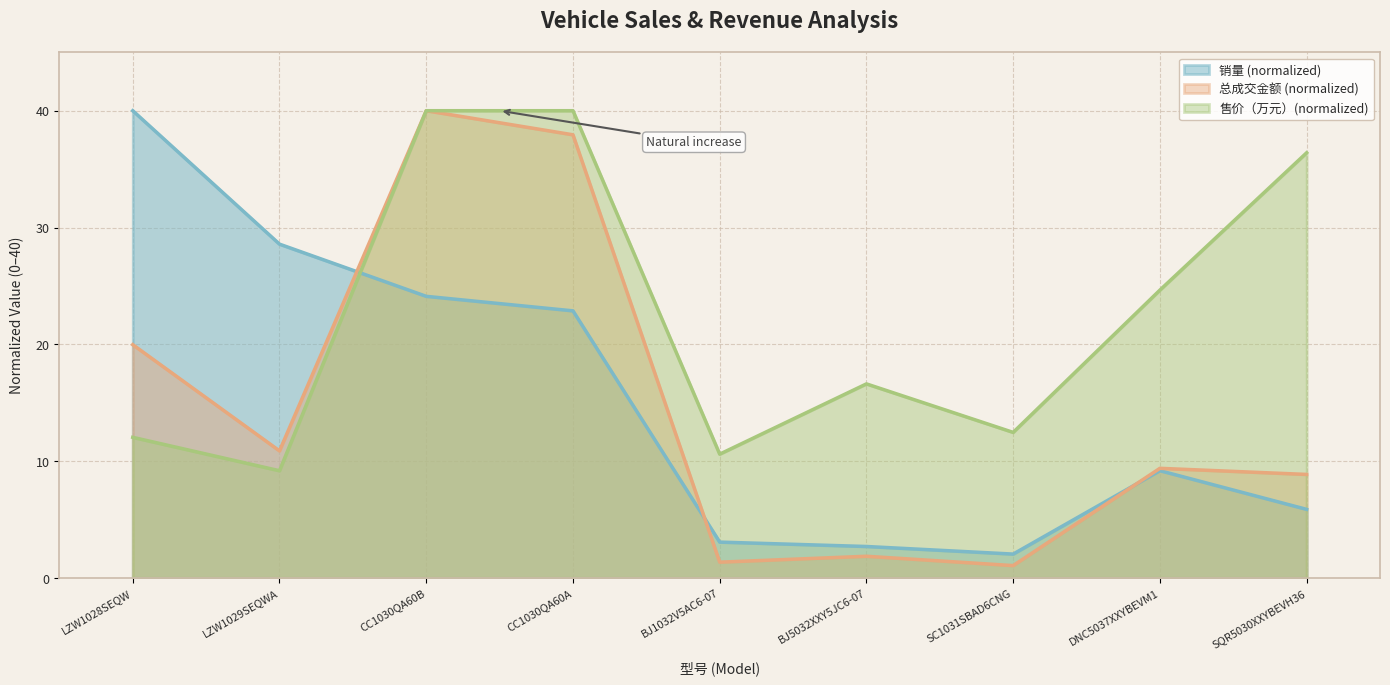

What is the difference between the second highest and minimum values in the 售价（万元） series?

30.8